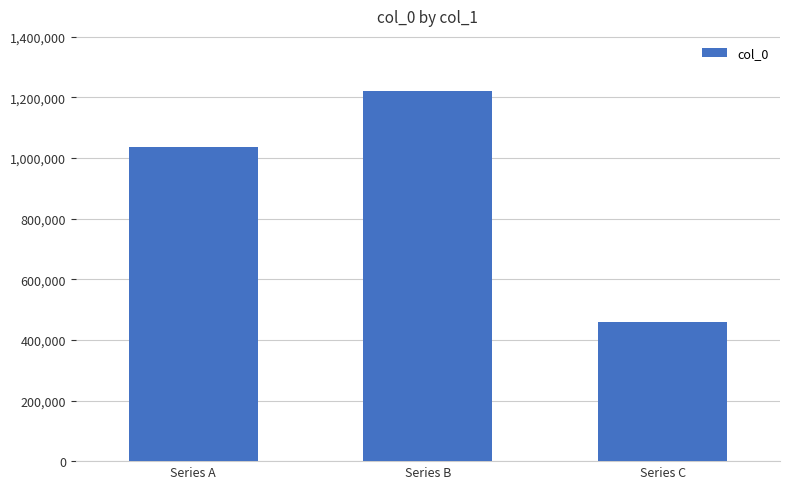

What is the value of the 1st bar from the left?

1037039